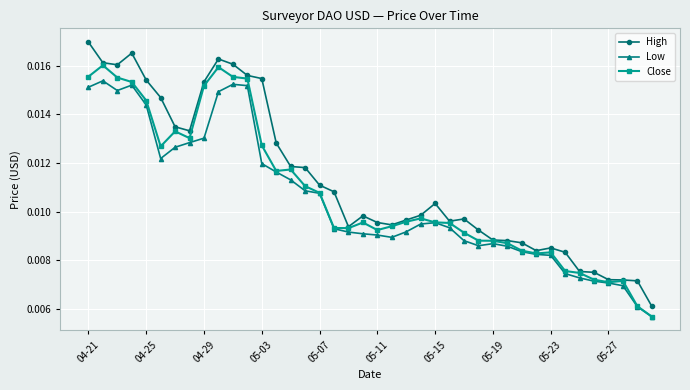

Count the Close values in the range 0 to 1.

40